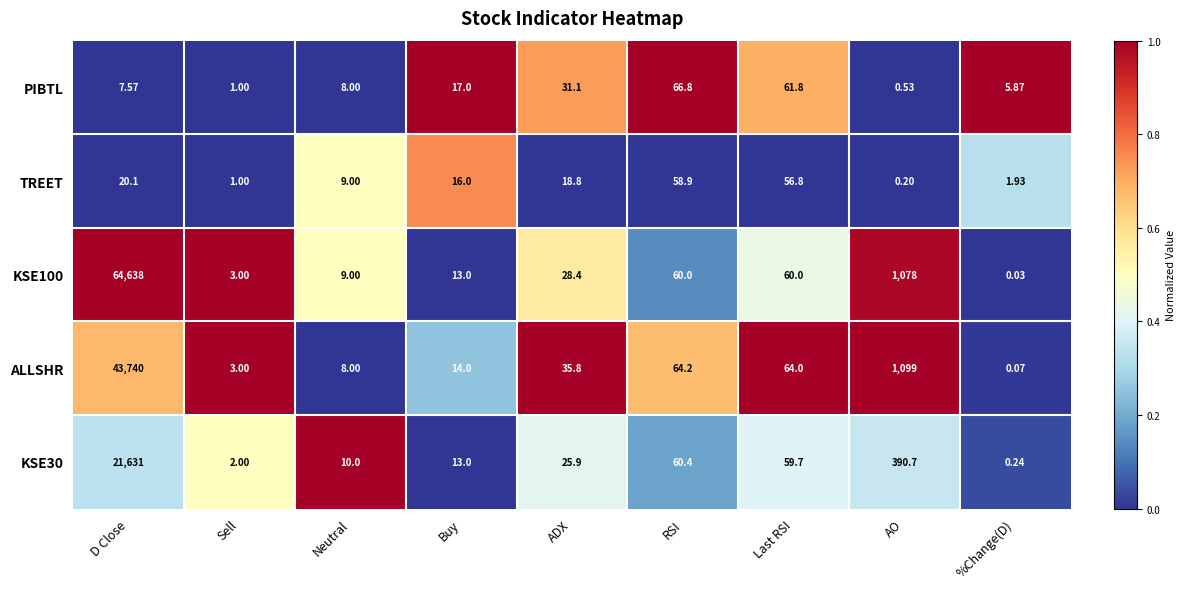

How many distinct data groups are displayed?

5